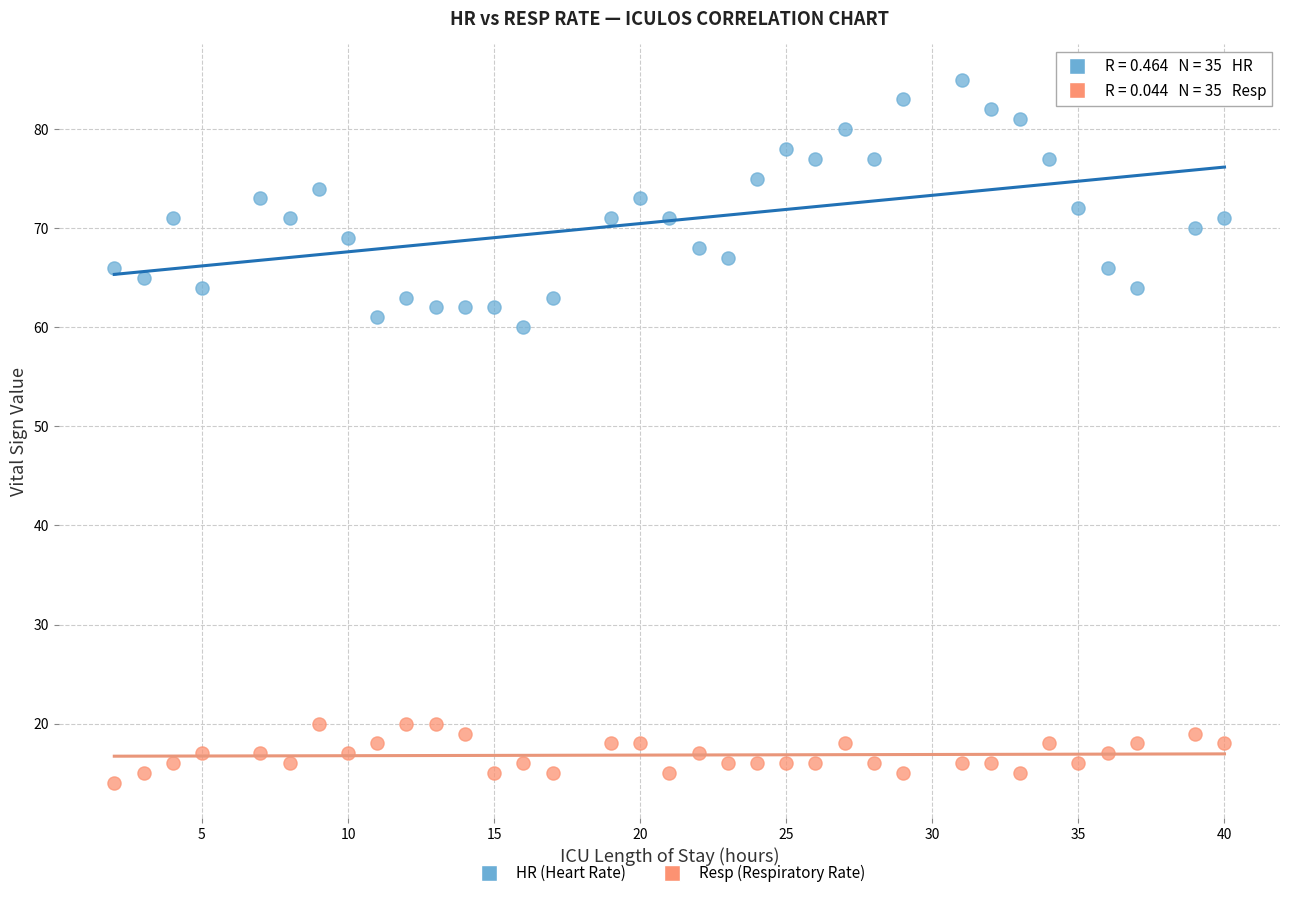

Across all data points, what is the range of Y values (max minus min)?

71